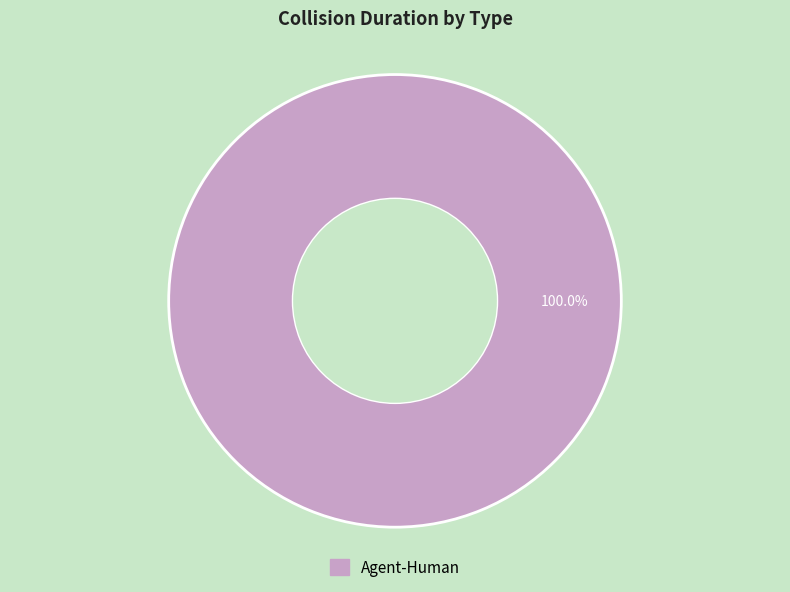

Does any single category account for the majority?

Yes